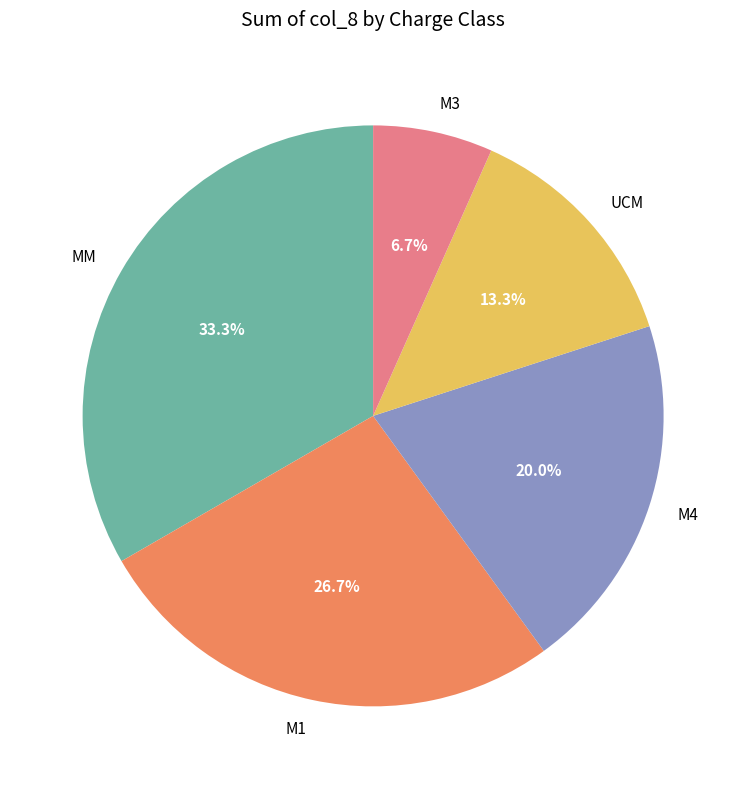

Does MM represent more than half of the total?

No